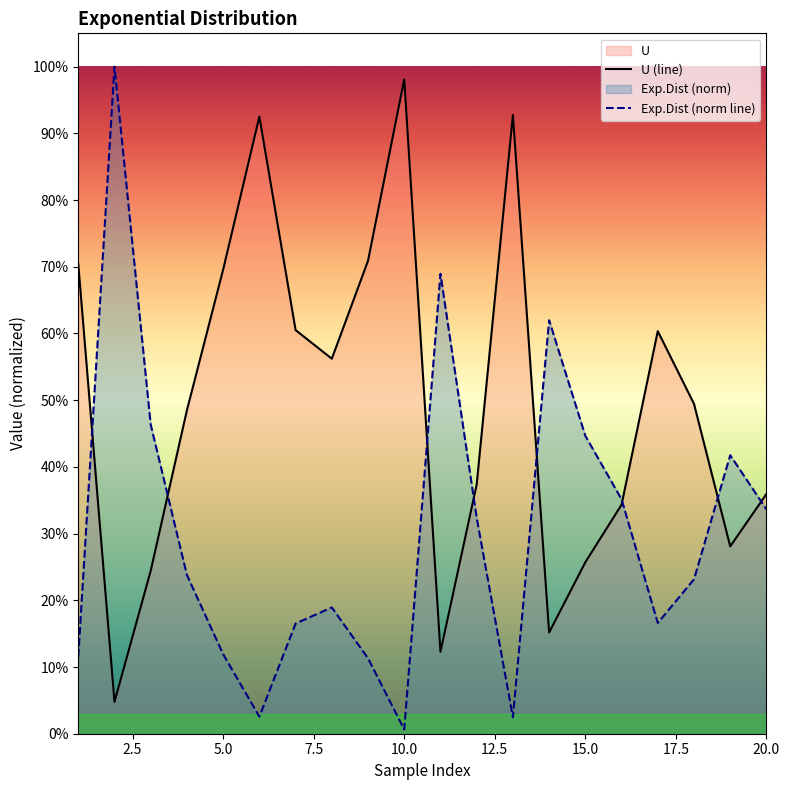

What is the sum of the Exp.Dist (norm line) values at 2.5 and 12.5?

1.0